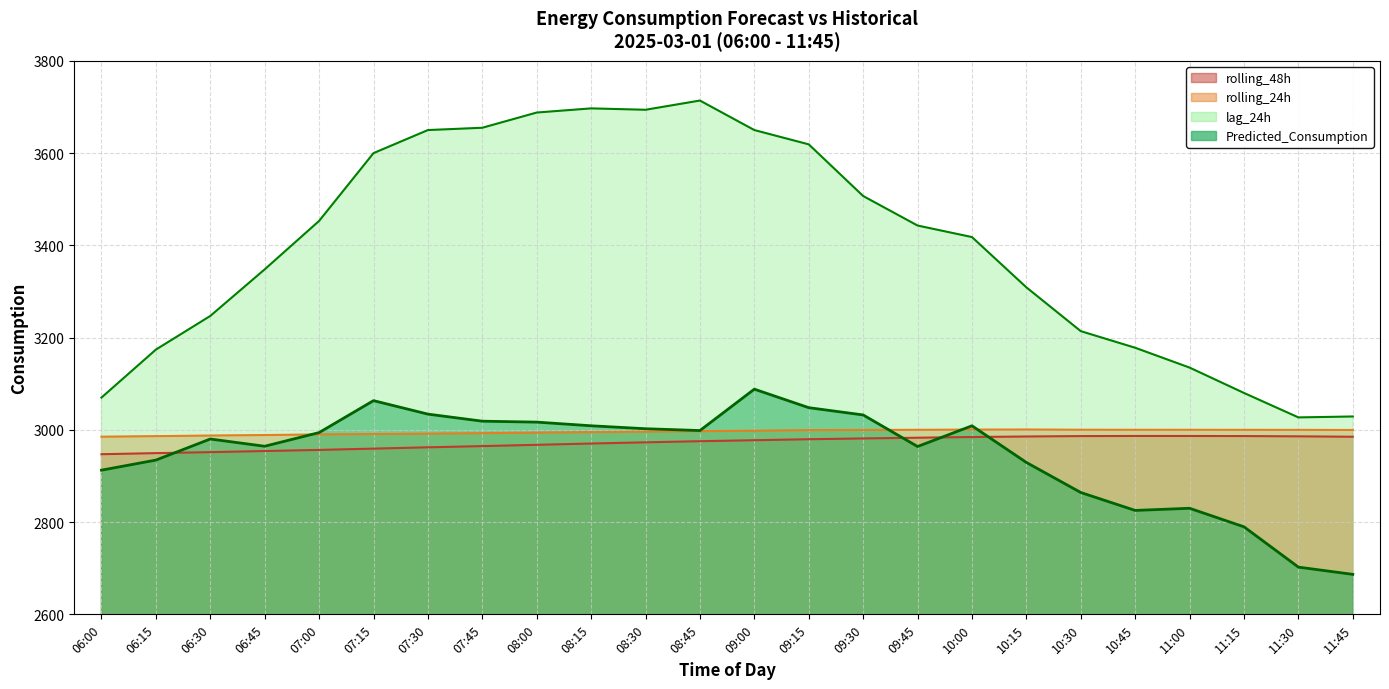

What is the greatest value displayed?

3714.0